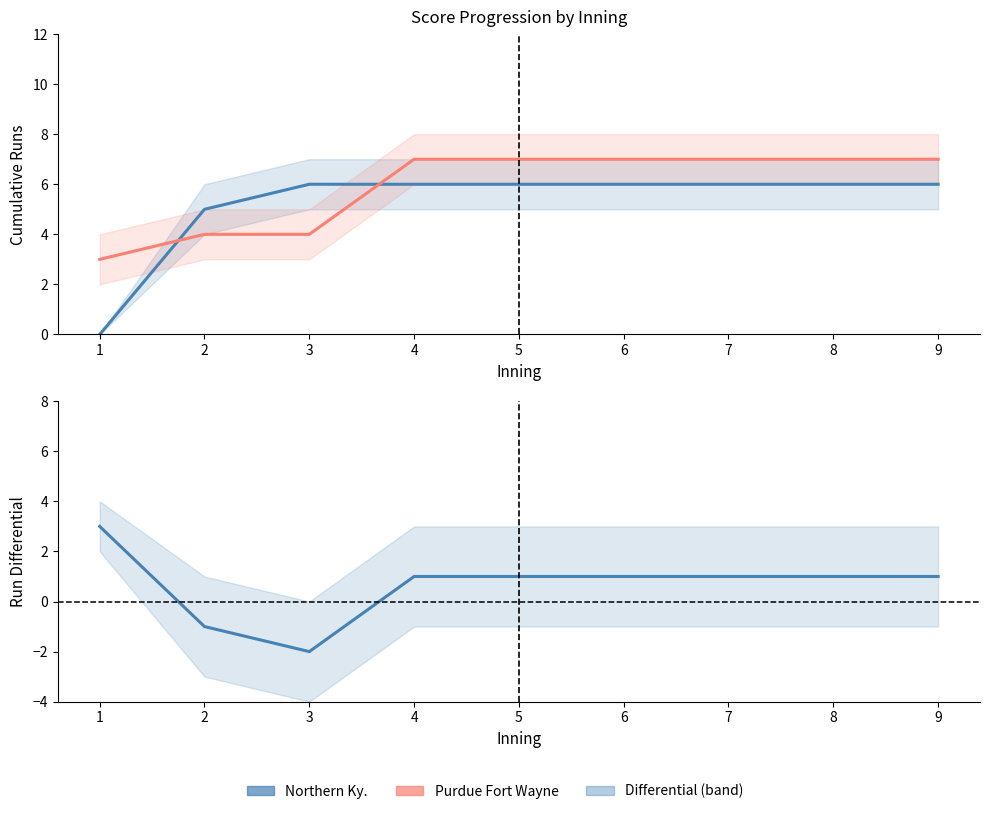

Count the Purdue Fort Wayne runs values in the range 4 to 7.

8